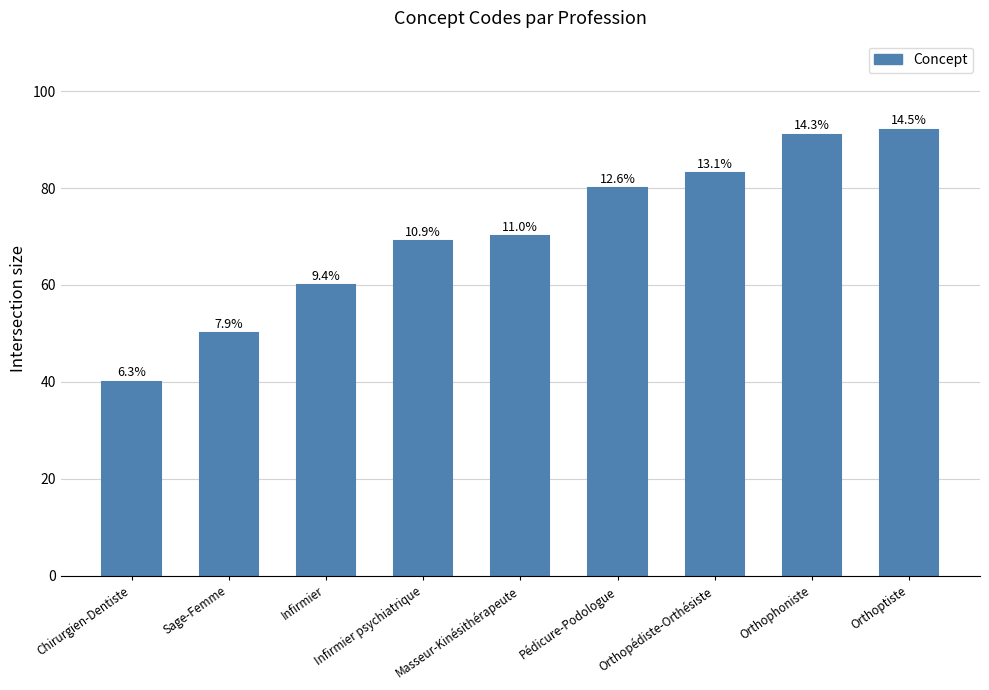

Reading right to left, extract all data points from this chart.

Orthoptiste=92	Orthophoniste=91	Orthopédiste-Orthésiste=83	Pédicure-Podologue=80	Masseur-Kinésithérapeute=70	Infirmier psychiatrique=69	Infirmier=60	Sage-Femme=50	Chirurgien-Dentiste=40